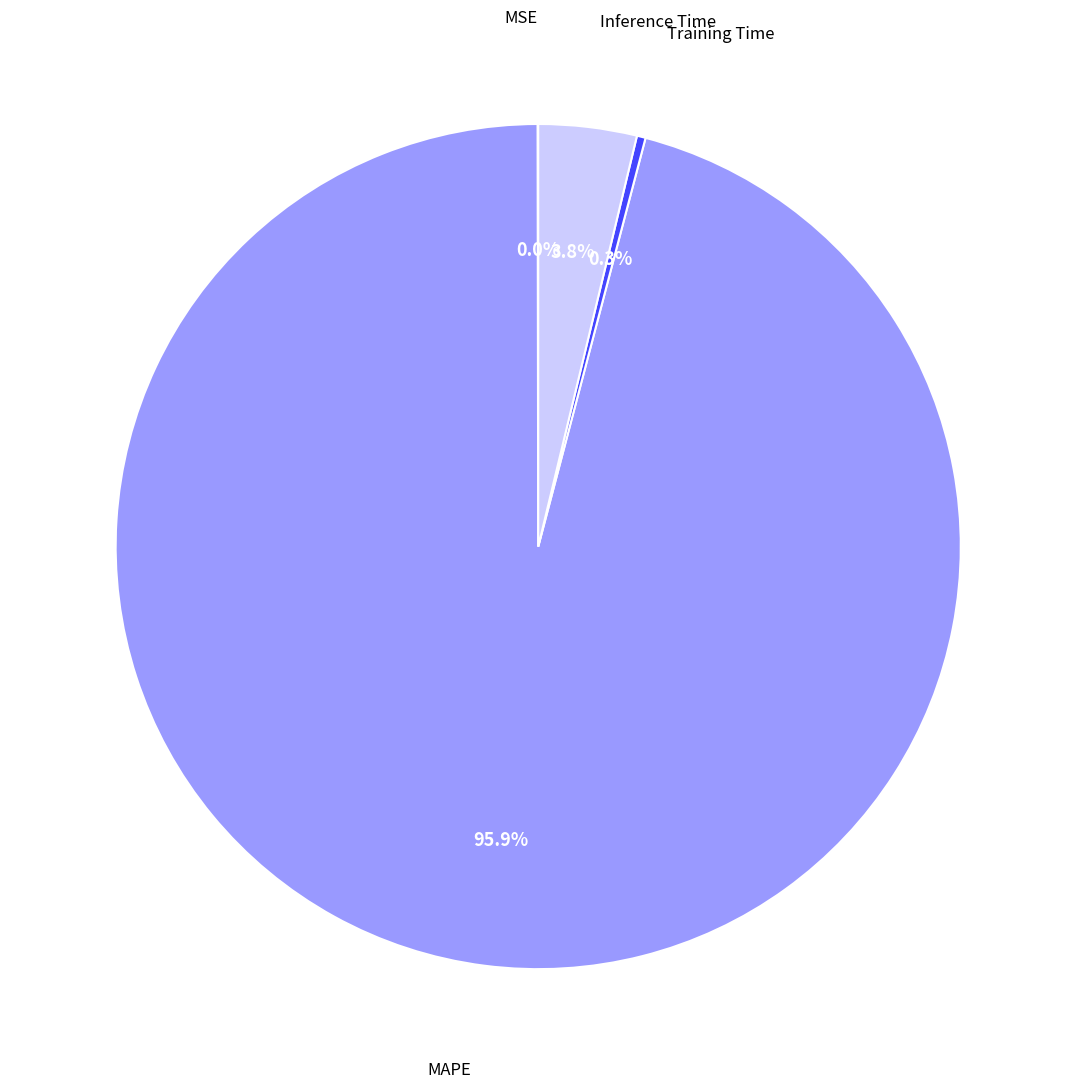

How much of the chart is everything except Training Time?

99.7%